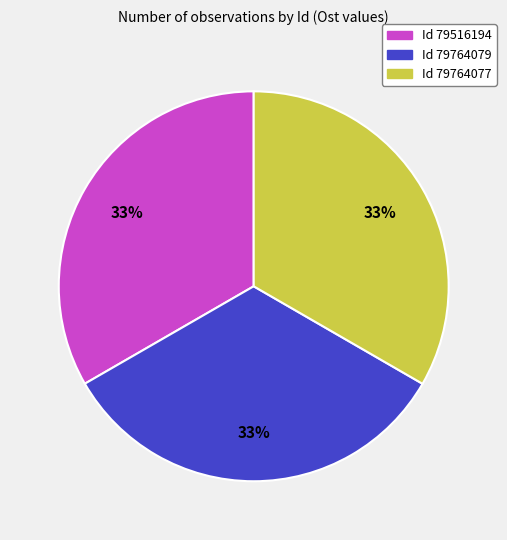

True or false: Id 79516194 accounts for 33% of the total.

True